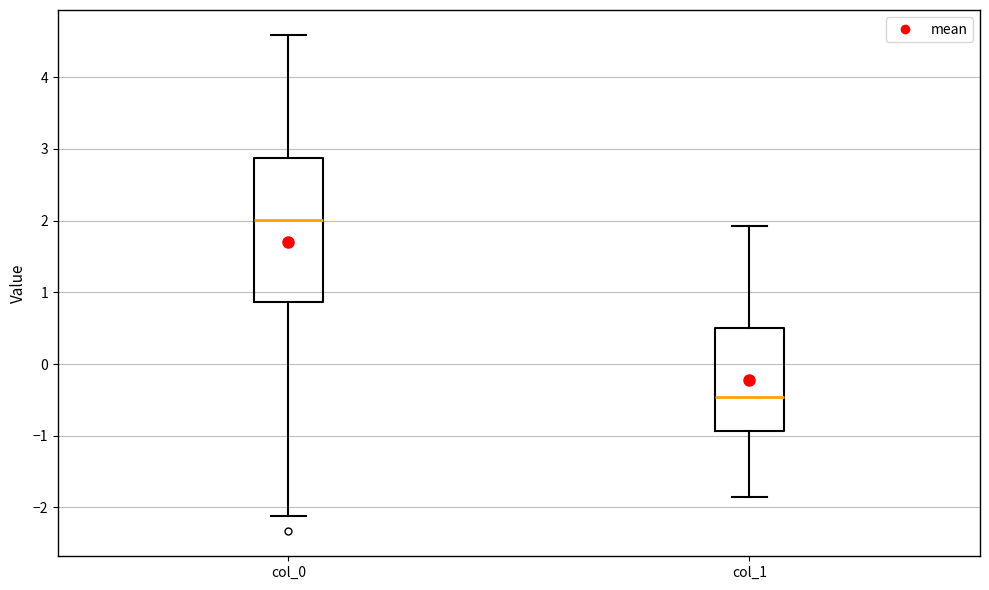

Which box's median line is the highest?

col_0